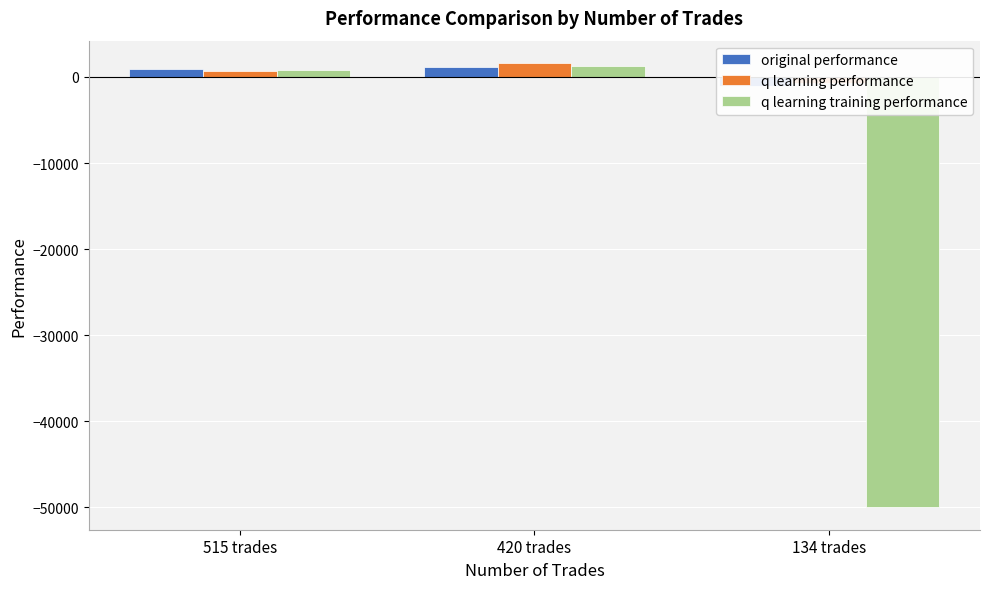

Reading right to left, transcribe all the data shown in this chart.

original performance: -1103.5	1145.6	963.2
q learning performance: -695.5	1636.9	687.8
q learning training performance: -50000.0	1259.8	804.2